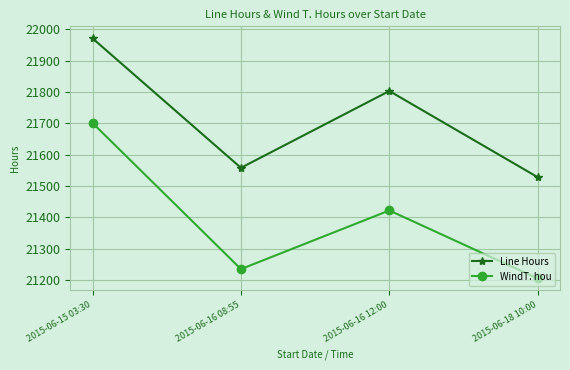

What is the value of the WindT. hou point at the 1st from the left?

21701